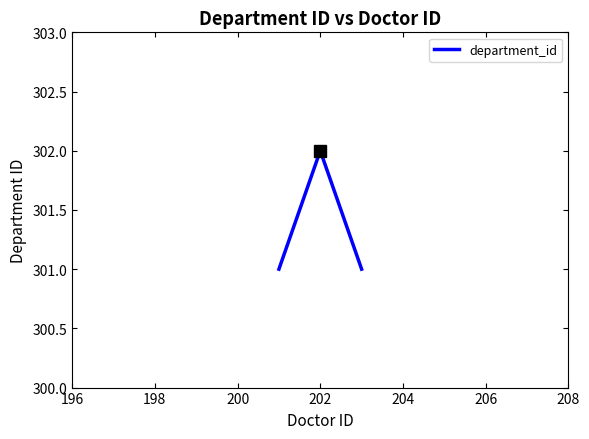

How many distinct data groups are displayed?

1